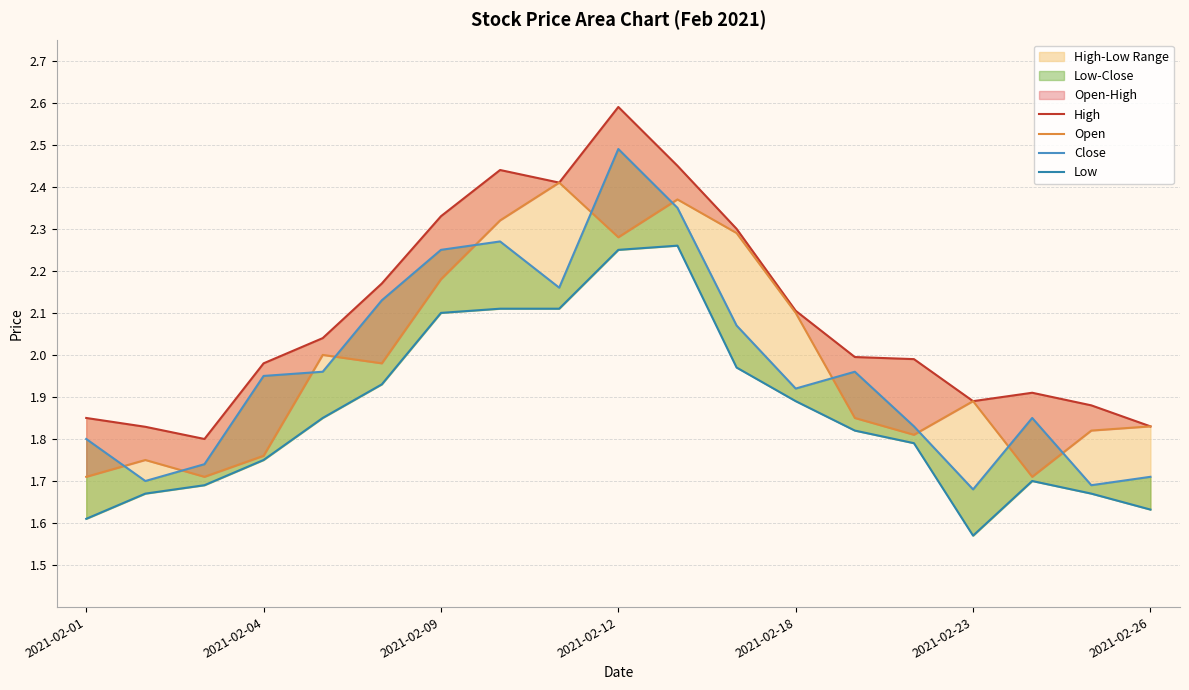

List the series in order of their peak value, highest first.

High, Close, Open, Low